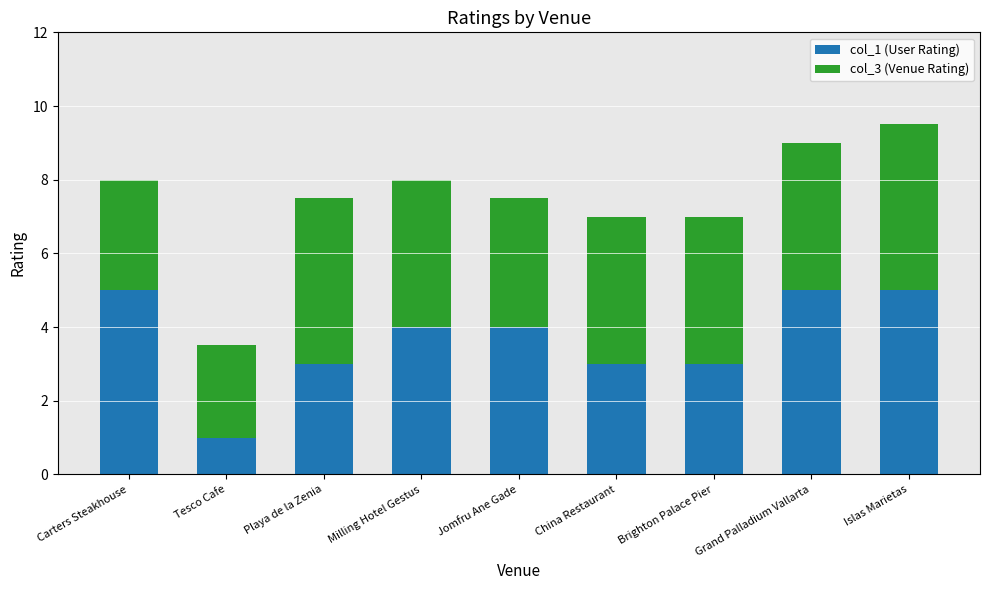

Does the chart contain stacked bars?

Yes